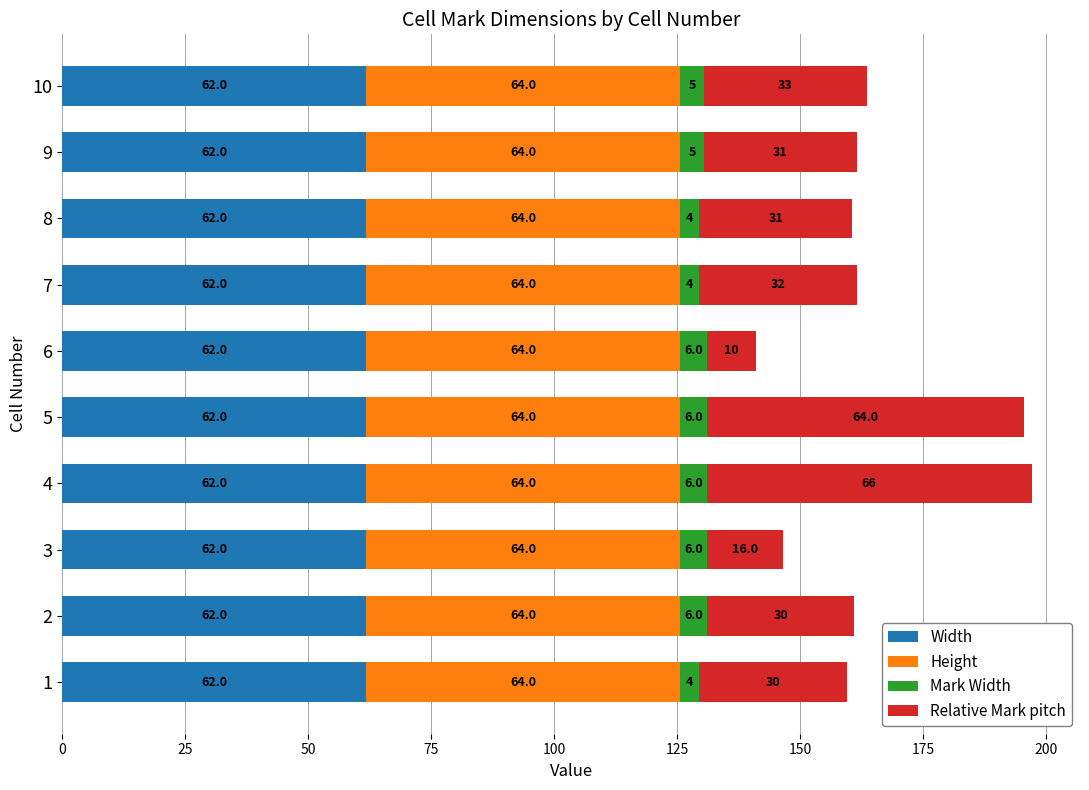

The Width series shows 61.7 at 6. True or false?

True